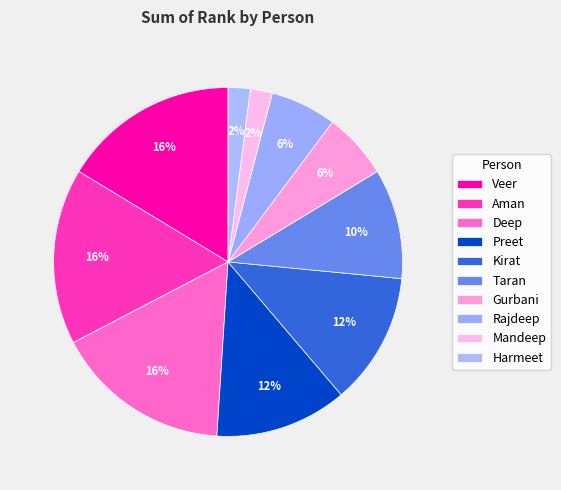

What percentage is the Taran slice, to the nearest percent?

10%